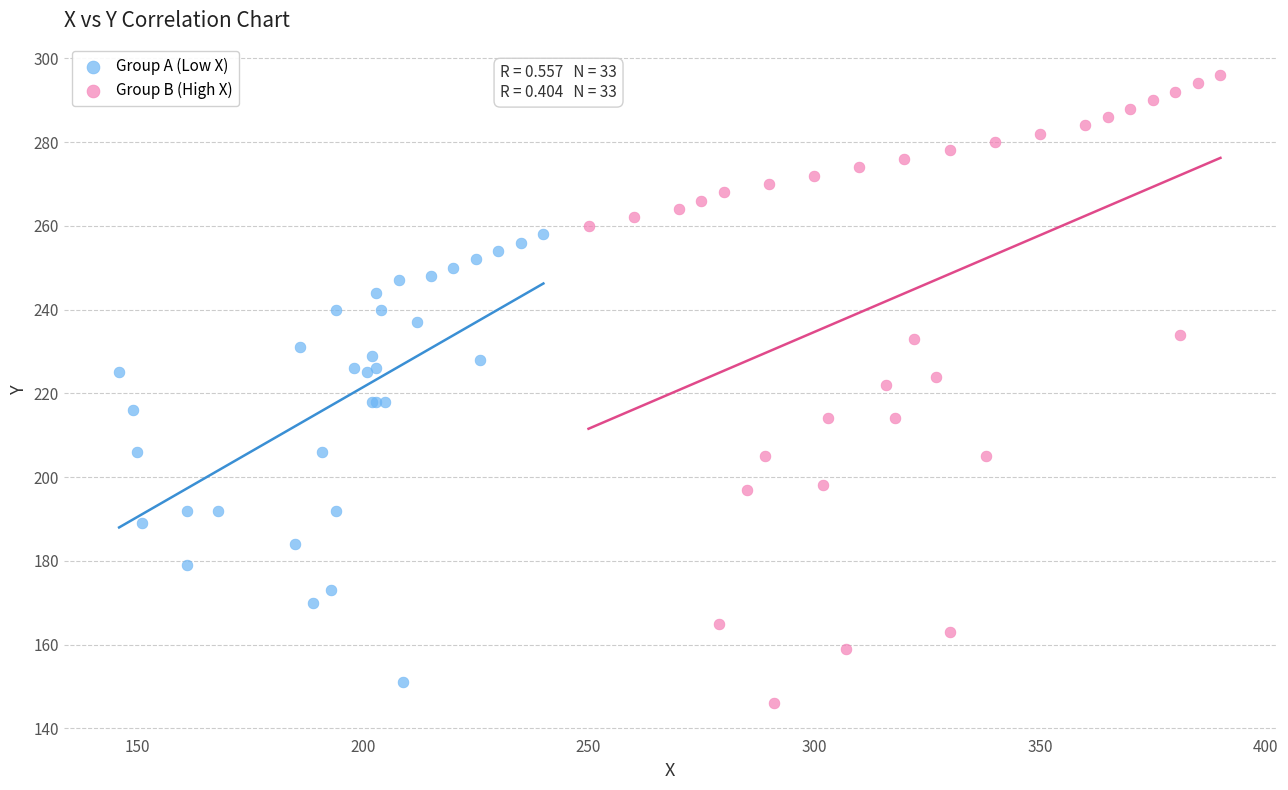

Which series reaches the maximum Y coordinate?

Group B (High X)